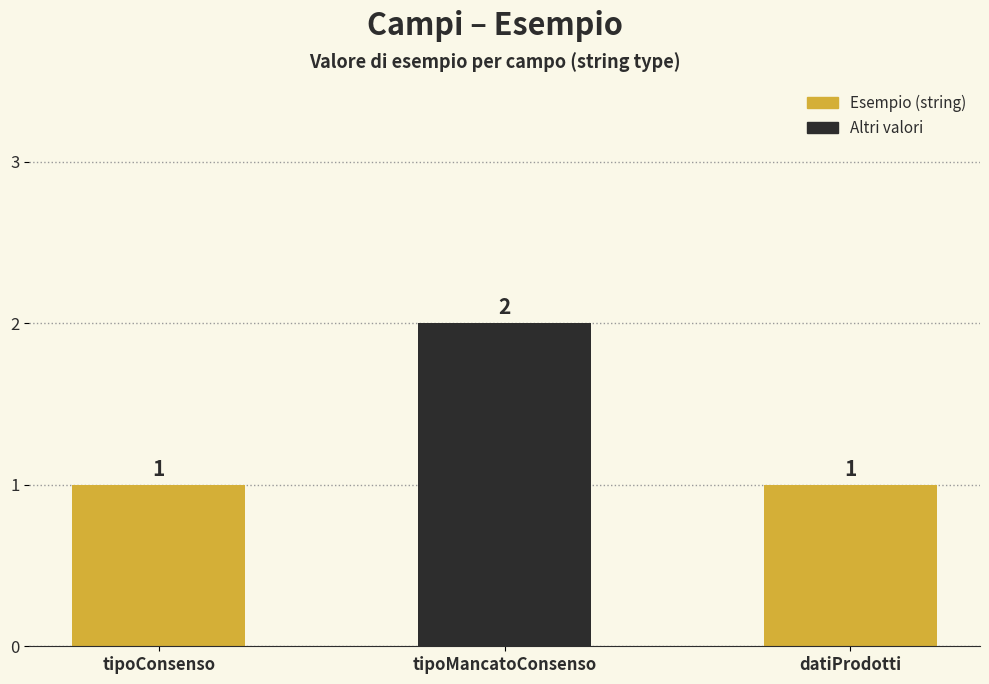

How many values are between 1 and 2?

3